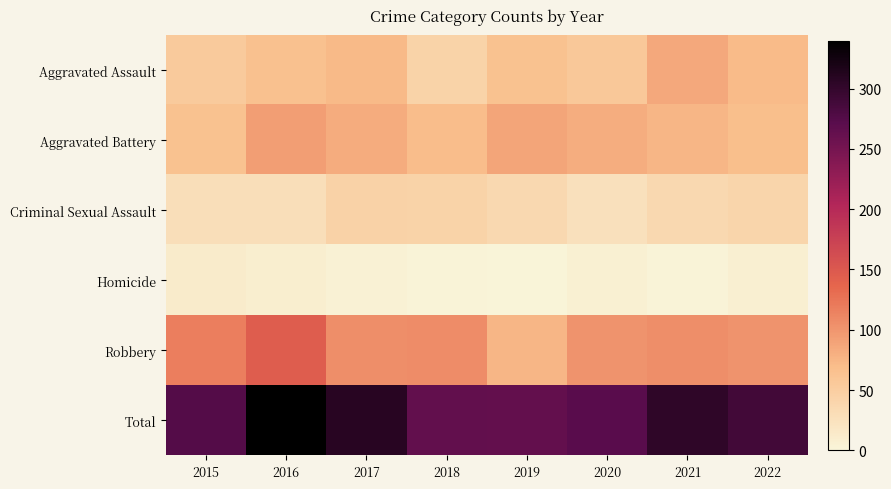

Which label corresponds to the largest value in the chart?

2016